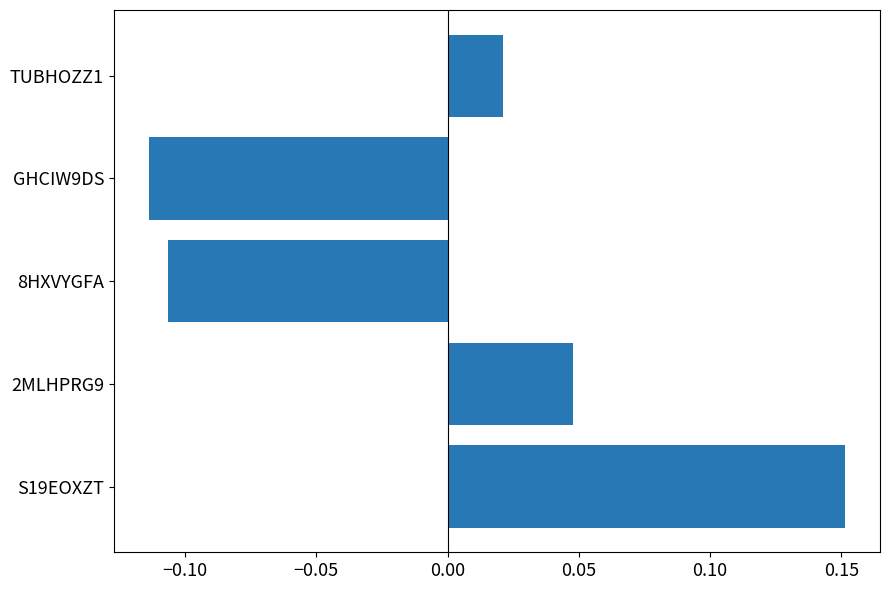

True or false: the data shows -0.0 at 8HXVYGFA.

False